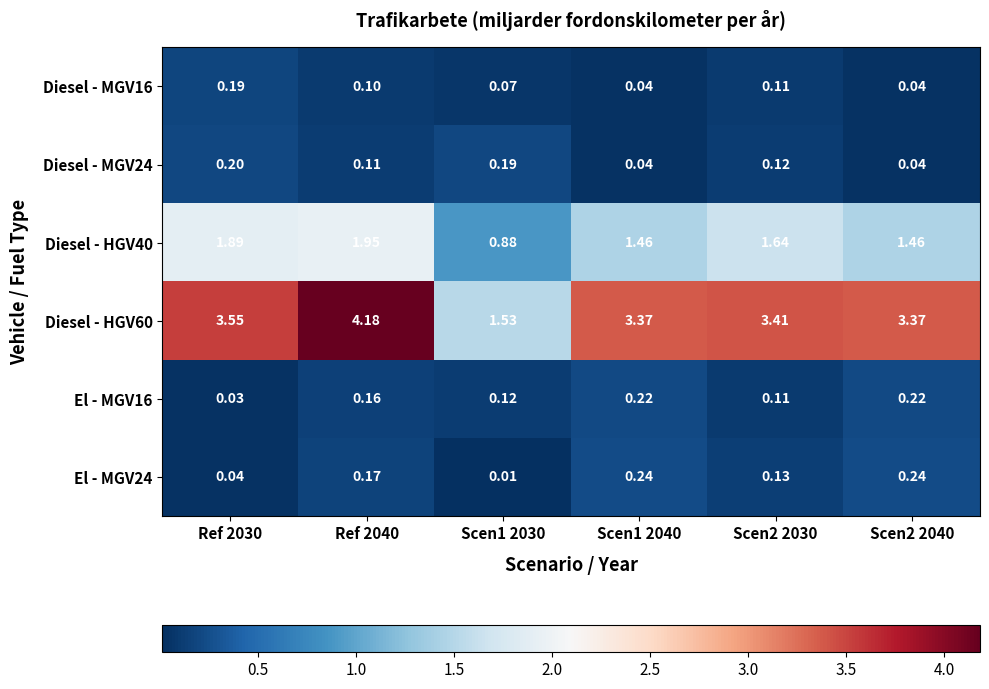

Is the value of Diesel - MGV16 at Scen1 2030 greater than the value of El - MGV16 at Ref 2040?

No